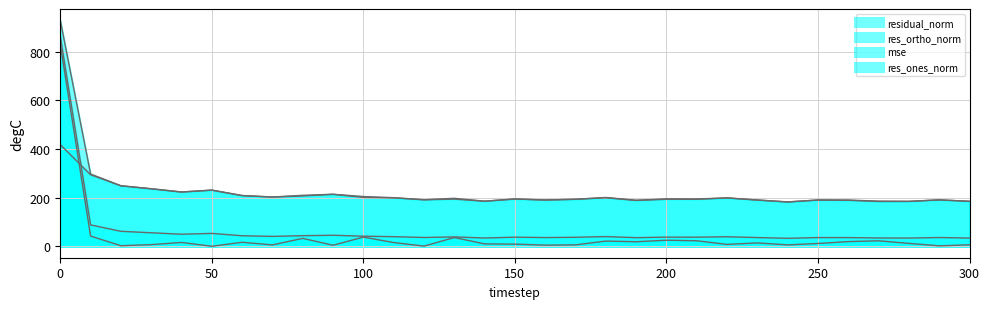

What is the total value across all series at 100?

486.6